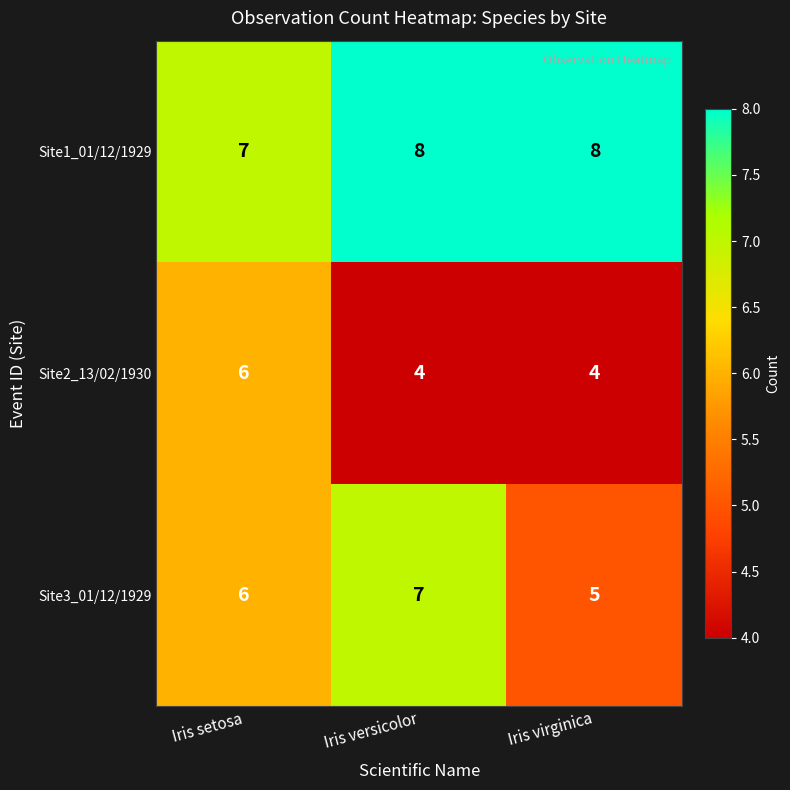

Read the Site3_01/12/1929 value at Iris setosa.

6